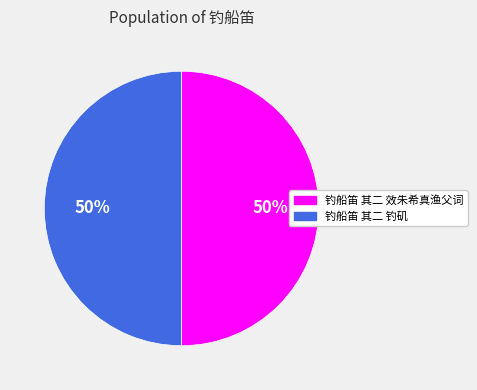

To the nearest percent, what percentage of the pie is 钓船笛 其二 钓矶?

50%